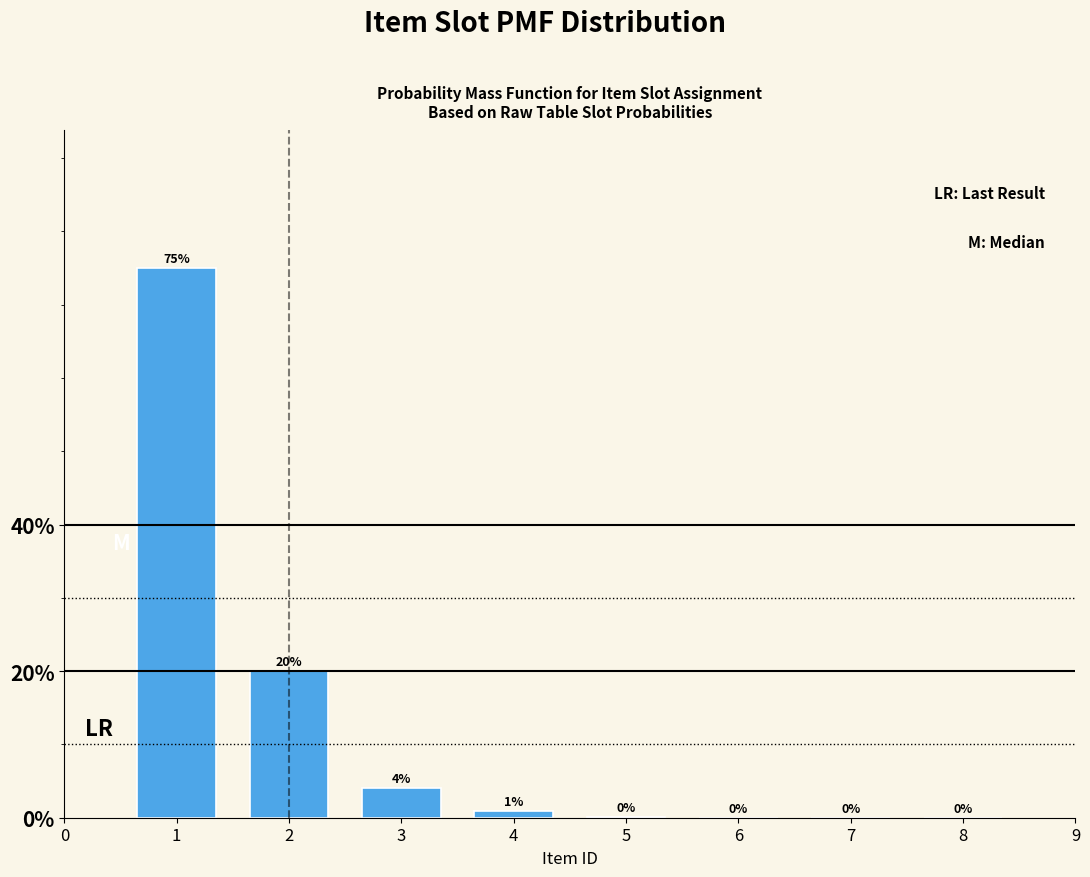

What is the greatest value displayed?

75.0